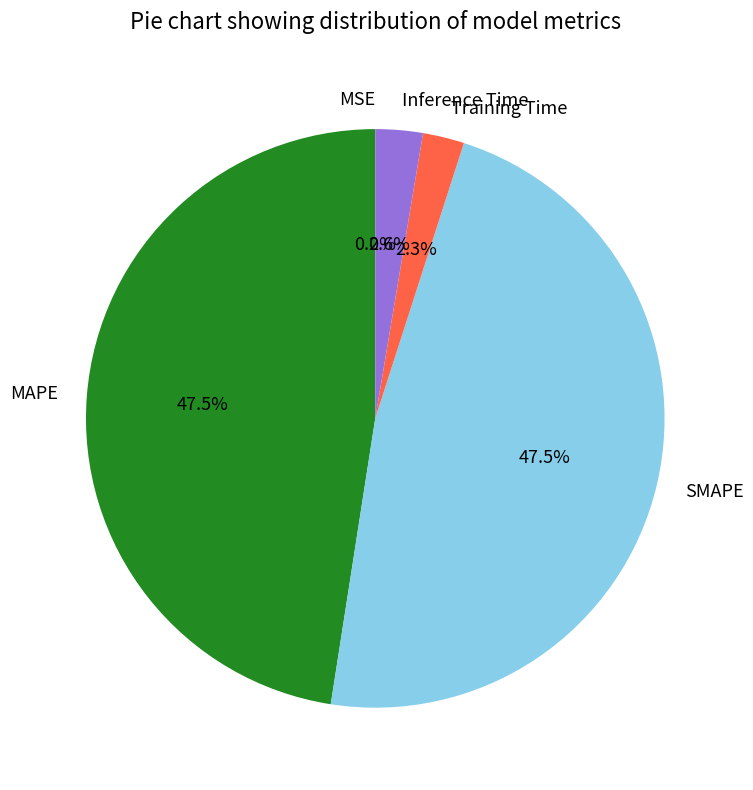

Do MAPE and SMAPE together represent more than half of the pie?

Yes